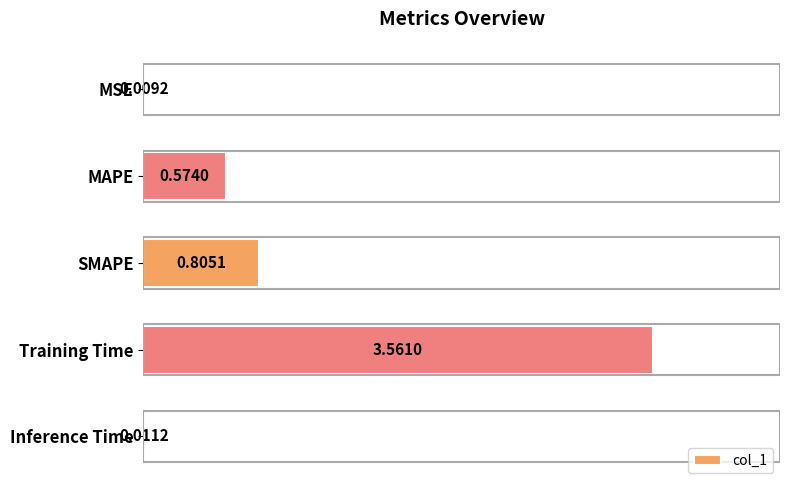

What is the change in value from MAPE to Training Time?

+3.0